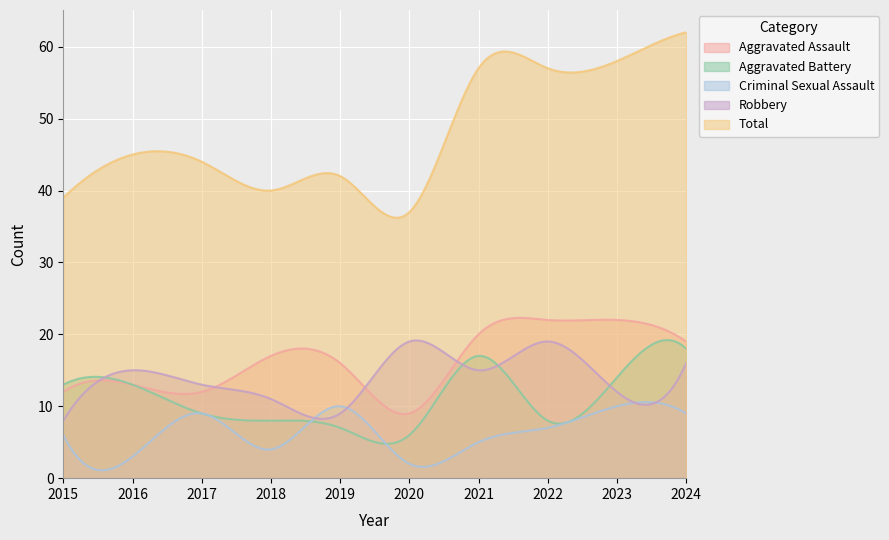

List the series in order of their peak value, highest first.

Total, Aggravated Assault, Robbery, Aggravated Battery, Criminal Sexual Assault